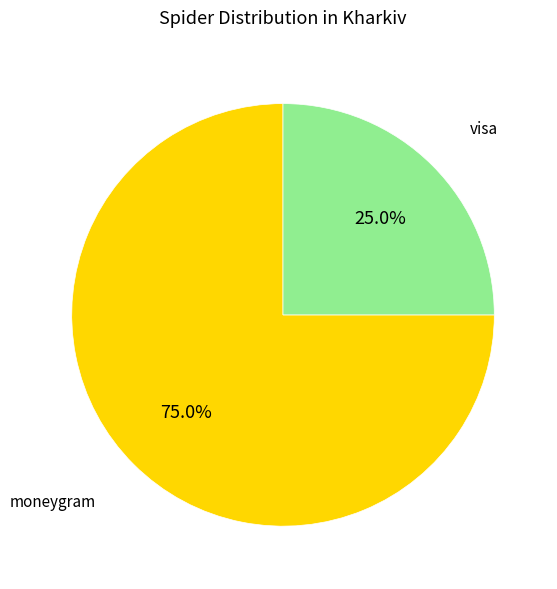

Count the number of slices in the pie.

2